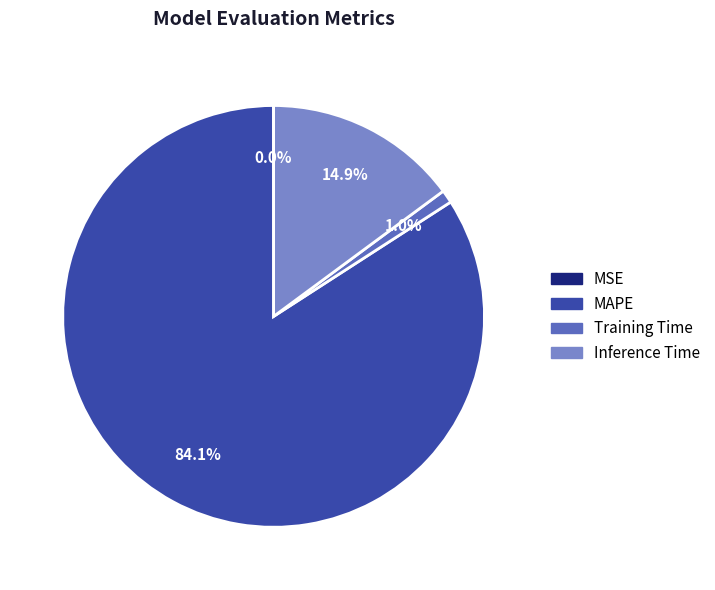

Does any single category account for the majority?

Yes